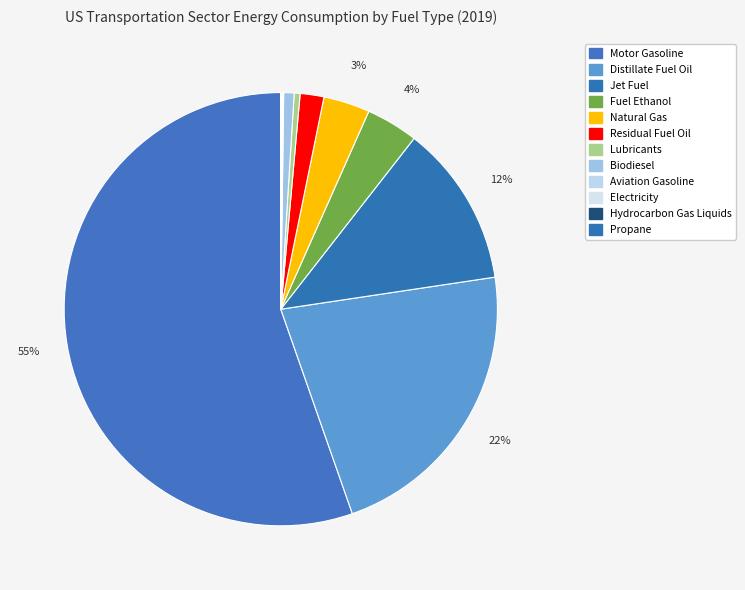

Which category has the smallest portion of the pie?

Hydrocarbon Gas Liquids